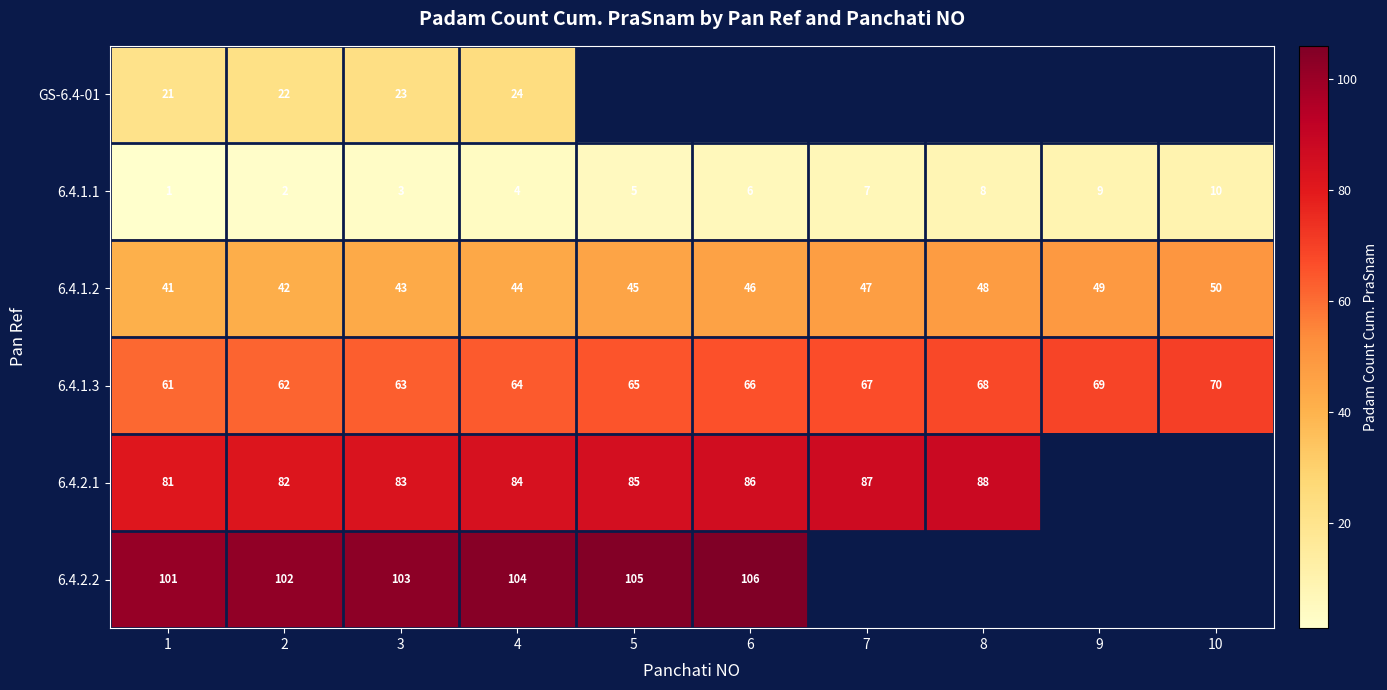

Is it true that 6.4.2.1 equals 33 at 5?

False